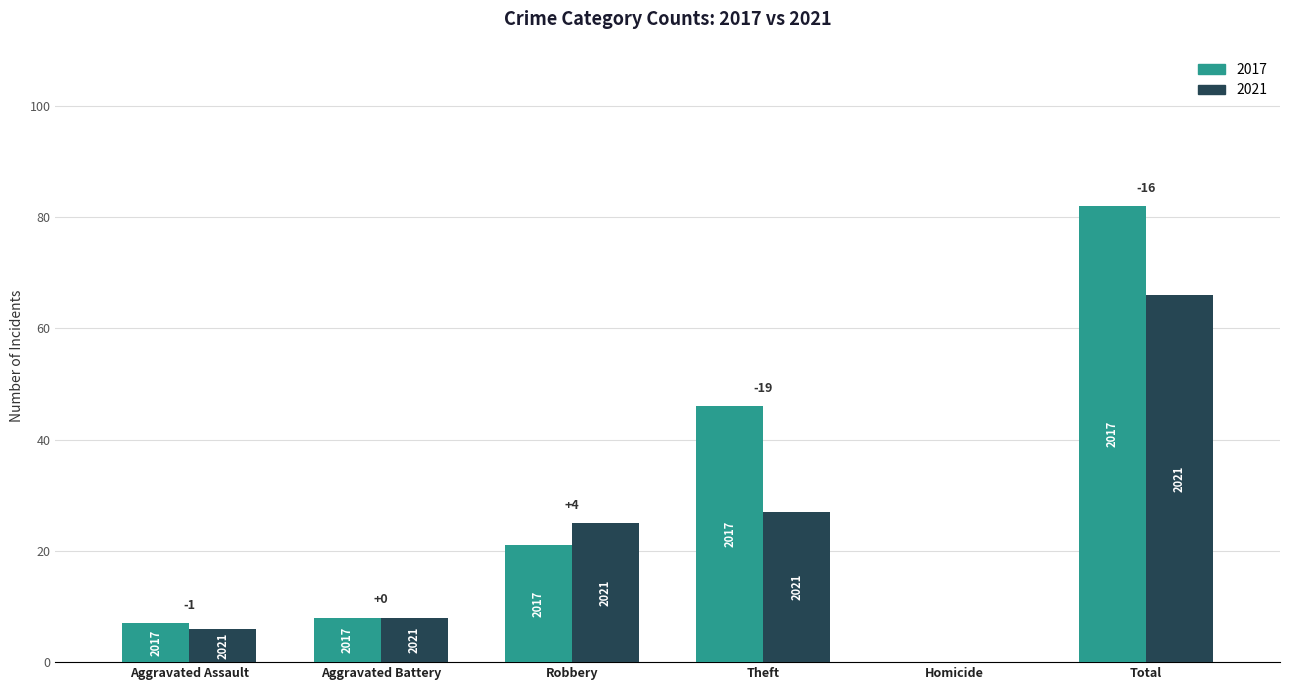

What are all the series names shown in the legend?

2017, 2021